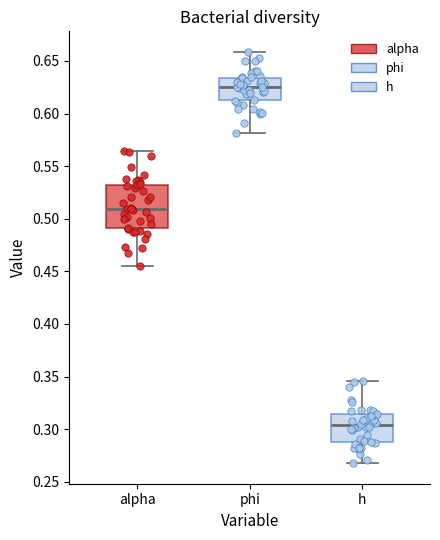

Where is the upper edge of the box for h on the y-axis? The values are not printed on the chart, so give them approximately, as read against the axis.

0.315